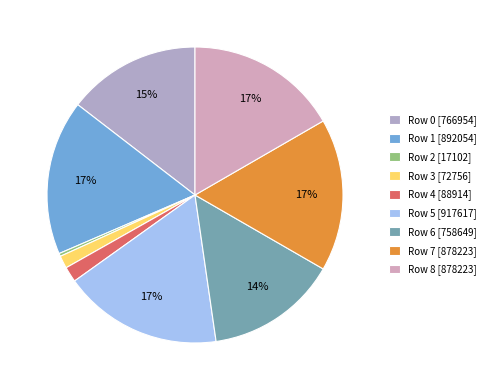

Does any single category account for the majority?

No